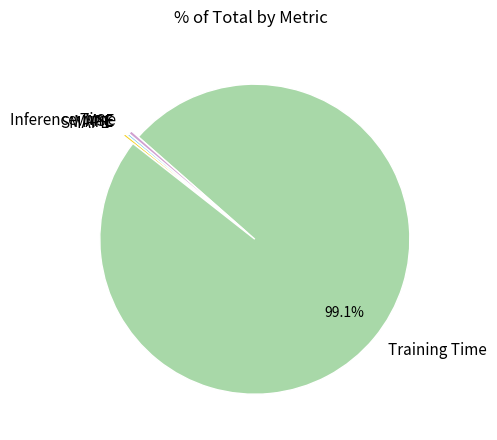

Which slice is the largest?

Training Time